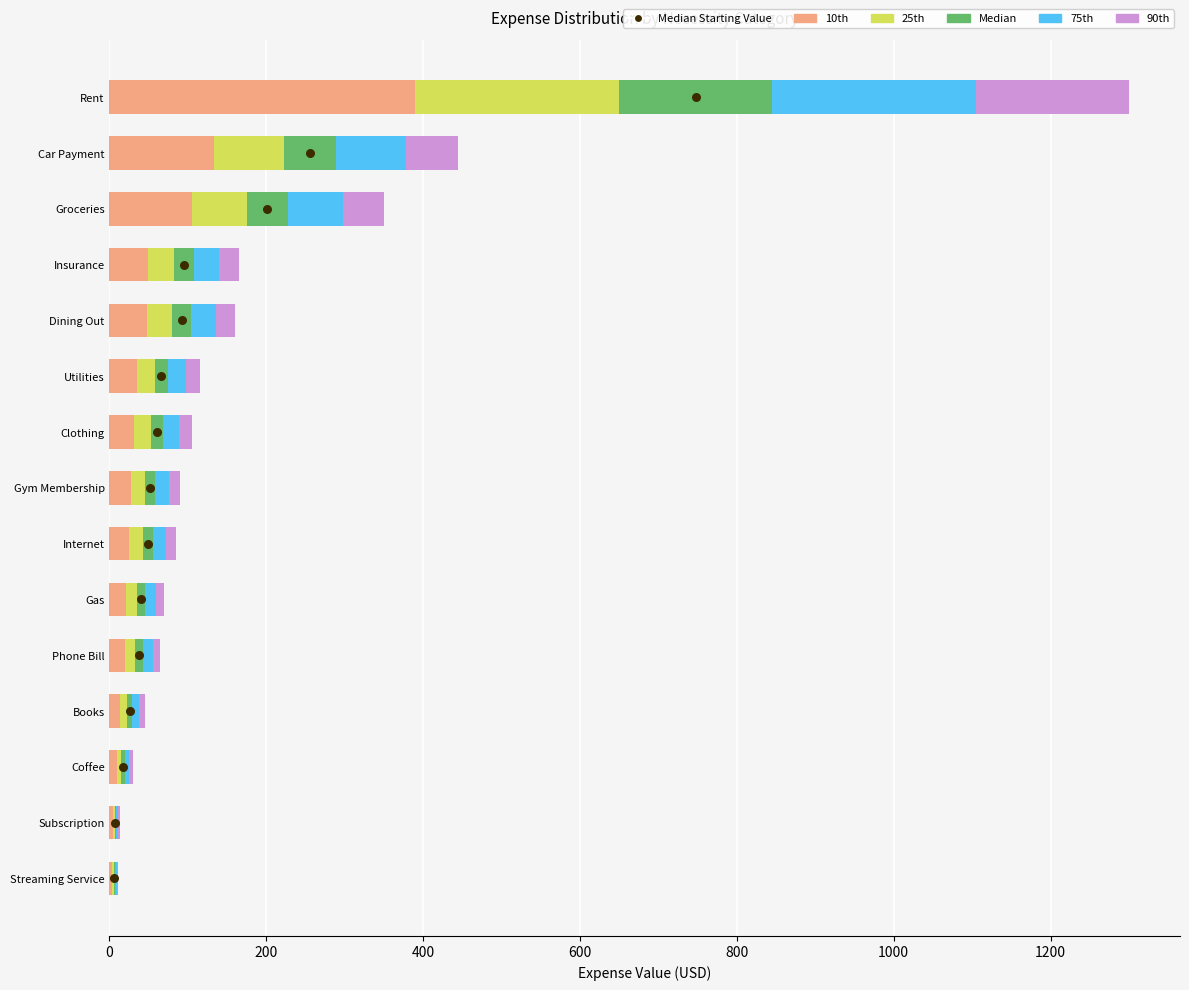

Which series contains the highest Y value?

10th